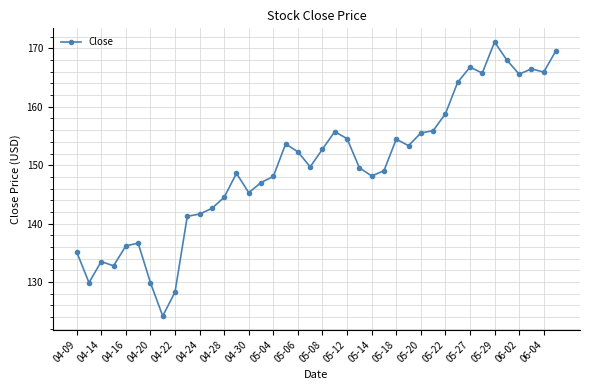

What is the difference between the maximum and minimum values?

46.9